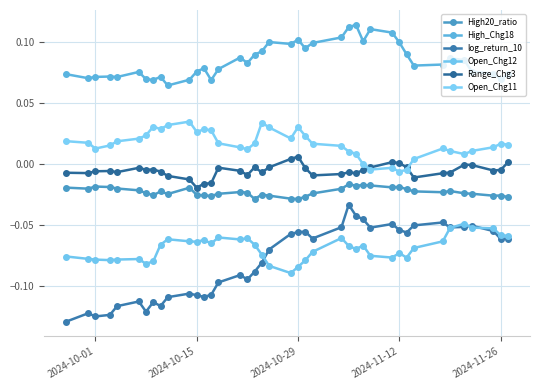

Reading right to left, transcribe all the data shown in this chart.

High20_ratio: -0.0	-0.0	-0.0	-0.0	-0.0	-0.0	-0.0	-0.0	-0.0	-0.0	-0.0	-0.0	-0.0	-0.0	-0.0	-0.0	-0.0	-0.0	-0.0	-0.0	-0.0	-0.0	-0.0	-0.0	-0.0	-0.0	-0.0	-0.0	-0.0	-0.0	-0.0	-0.0	-0.0	-0.0	-0.0	-0.0	-0.0	-0.0	-0.0	-0.0
High_Chg18: 0.1	0.1	0.1	0.1	0.1	0.1	0.1	0.1	0.1	0.1	0.1	0.1	0.1	0.1	0.1	0.1	0.1	0.1	0.1	0.1	0.1	0.1	0.1	0.1	0.1	0.1	0.1	0.1	0.1	0.1	0.1	0.1	0.1	0.1	0.1	0.1	0.1	0.1	0.1	0.1
log_return_10: -0.1	-0.1	-0.1	-0.1	-0.1	-0.1	-0.0	-0.1	-0.1	-0.1	-0.0	-0.1	-0.0	-0.0	-0.0	-0.1	-0.1	-0.1	-0.1	-0.1	-0.1	-0.1	-0.1	-0.1	-0.1	-0.1	-0.1	-0.1	-0.1	-0.1	-0.1	-0.1	-0.1	-0.1	-0.1	-0.1	-0.1	-0.1	-0.1	-0.1
Open_Chg12: -0.1	-0.1	-0.1	-0.1	-0.0	-0.1	-0.1	-0.1	-0.1	-0.1	-0.1	-0.1	-0.1	-0.1	-0.1	-0.1	-0.1	-0.1	-0.1	-0.1	-0.1	-0.1	-0.1	-0.1	-0.1	-0.1	-0.1	-0.1	-0.1	-0.1	-0.1	-0.1	-0.1	-0.1	-0.1	-0.1	-0.1	-0.1	-0.1	-0.1
Range_Chg3: 0.0	-0.0	-0.0	-0.0	-0.0	-0.0	-0.0	-0.0	-0.0	0.0	0.0	-0.0	-0.0	-0.0	-0.0	-0.0	-0.0	-0.0	0.0	0.0	-0.0	-0.0	-0.0	-0.0	-0.0	-0.0	-0.0	-0.0	-0.0	-0.0	-0.0	-0.0	-0.0	-0.0	-0.0	-0.0	-0.0	-0.0	-0.0	-0.0
Open_Chg11: 0.0	0.0	0.0	0.0	0.0	0.0	0.0	0.0	-0.0	-0.0	-0.0	-0.0	-0.0	0.0	0.0	0.0	0.0	0.0	0.0	0.0	0.0	0.0	0.0	0.0	0.0	0.0	0.0	0.0	0.0	0.0	0.0	0.0	0.0	0.0	0.0	0.0	0.0	0.0	0.0	0.0